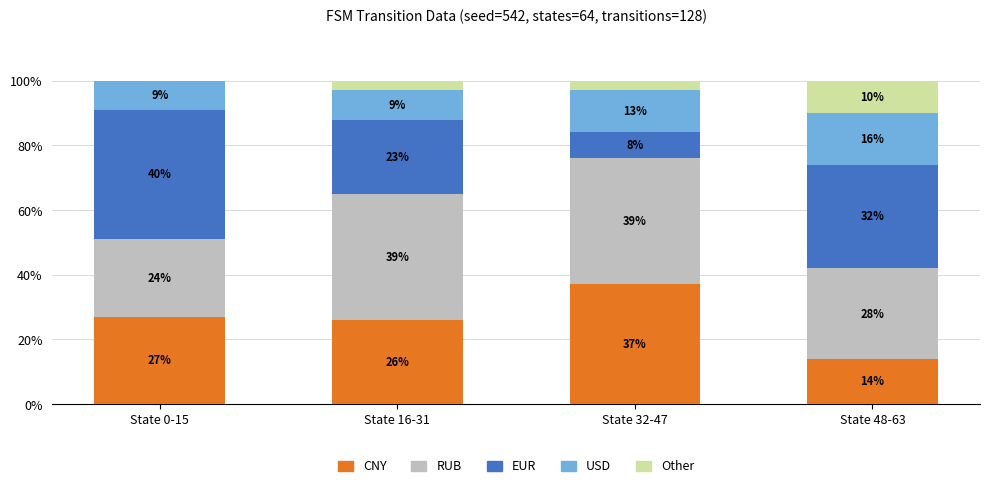

What value does the CNY series have at State 16-31?

26.0